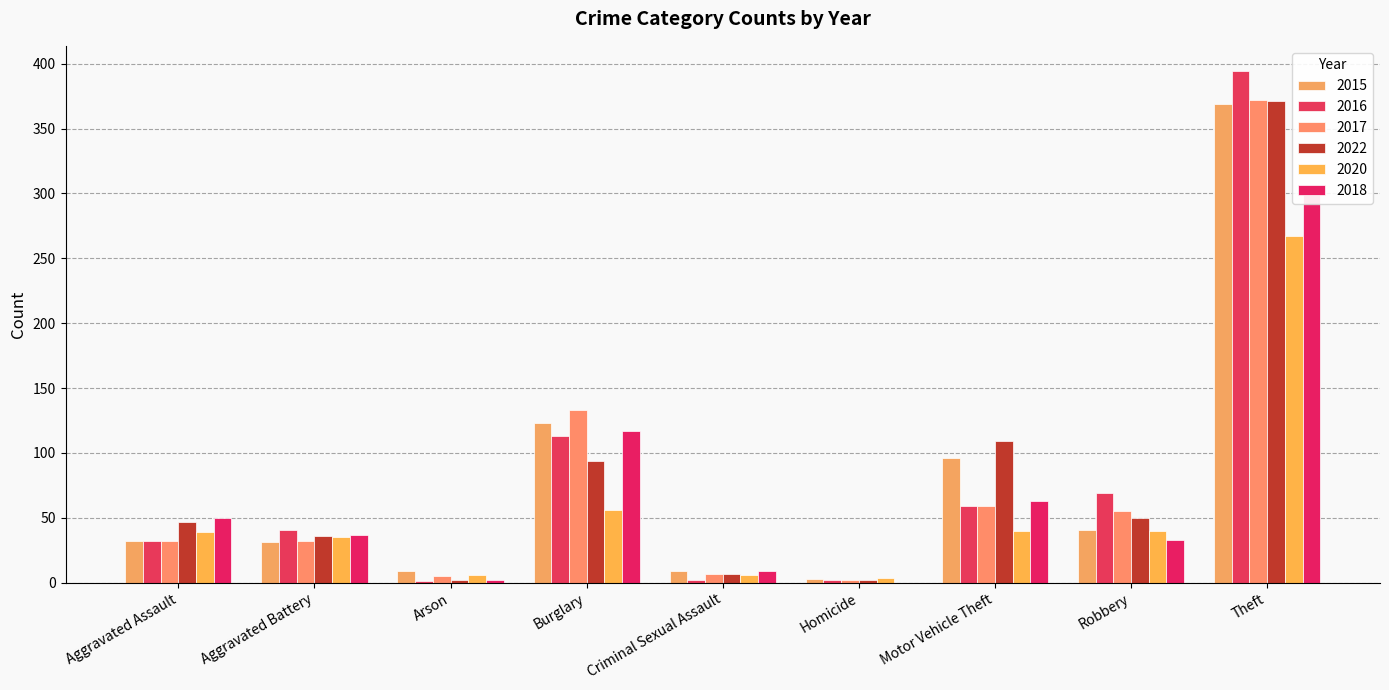

Where is 2020 nearest to the value 135?

Burglary